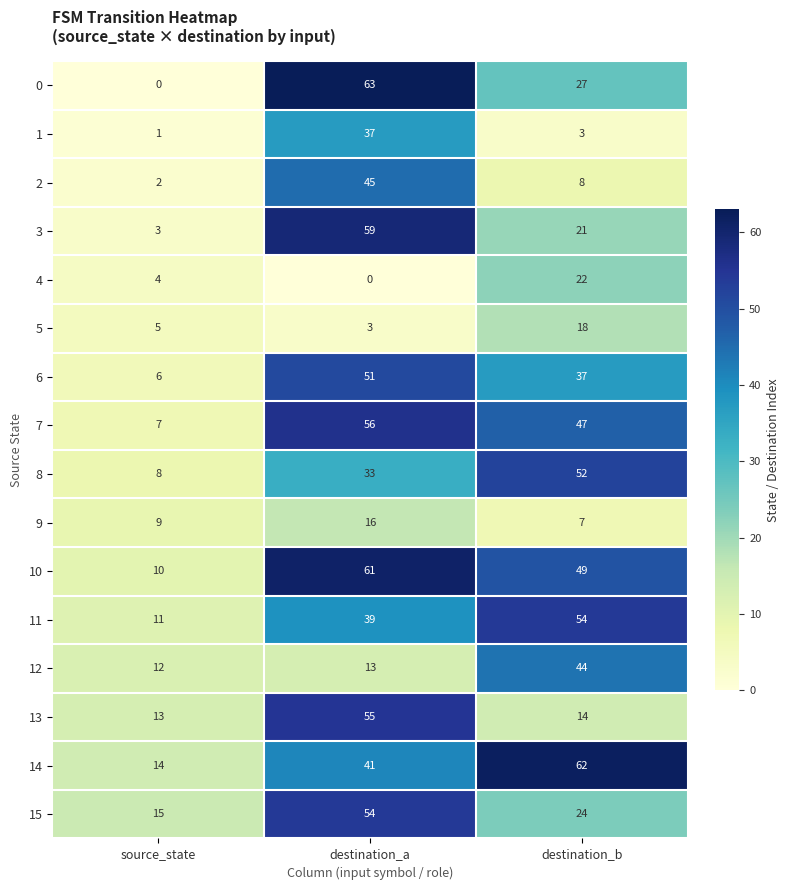

Rank the categories by 6 value from highest to lowest.

destination_a, destination_b, source_state